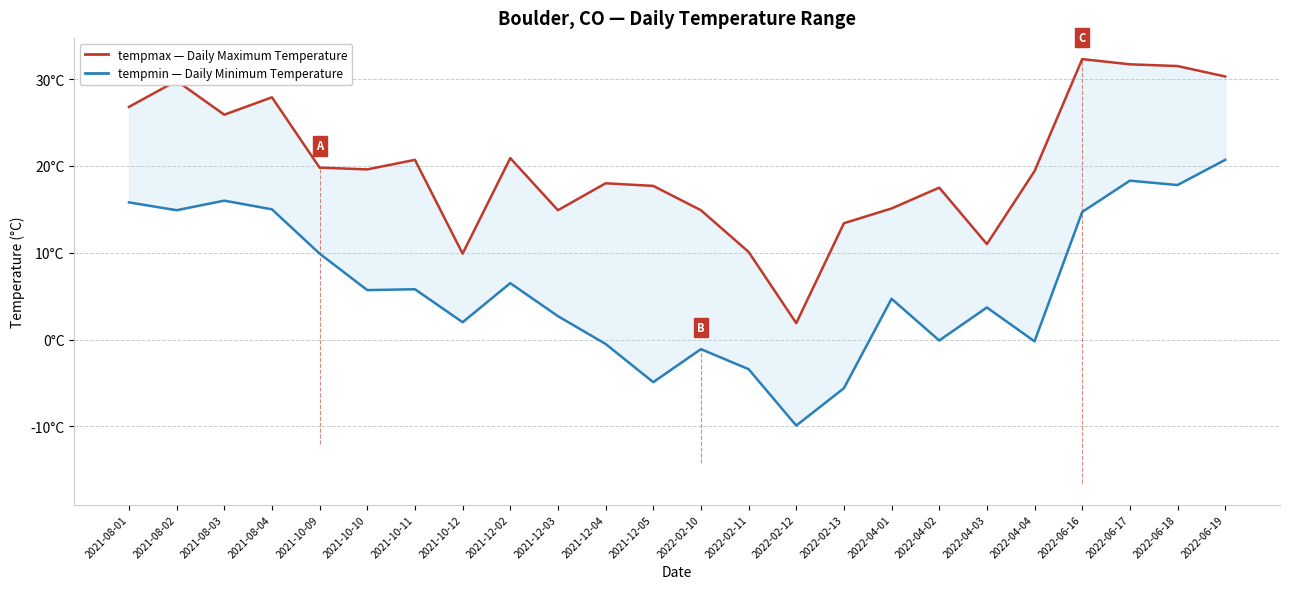

Reading left to right, extract all data points from this chart.

tempmax: 2021-08-01=26.8	2021-08-02=29.8	2021-08-03=25.9	2021-08-04=27.9	2021-10-09=19.8	2021-10-10=19.6	2021-10-11=20.7	2021-10-12=9.9	2021-12-02=20.9	2021-12-03=14.9	2021-12-04=18.0	2021-12-05=17.7	2022-02-10=14.9	2022-02-11=10.1	2022-02-12=1.9	2022-02-13=13.4	2022-04-01=15.1	2022-04-02=17.5	2022-04-03=11.0	2022-04-04=19.4	2022-06-16=32.3	2022-06-17=31.7	2022-06-18=31.5	2022-06-19=30.3
tempmin: 2021-08-01=15.8	2021-08-02=14.9	2021-08-03=16.0	2021-08-04=15.0	2021-10-09=9.9	2021-10-10=5.7	2021-10-11=5.8	2021-10-12=2.0	2021-12-02=6.5	2021-12-03=2.7	2021-12-04=-0.5	2021-12-05=-4.9	2022-02-10=-1.1	2022-02-11=-3.4	2022-02-12=-9.9	2022-02-13=-5.6	2022-04-01=4.7	2022-04-02=-0.1	2022-04-03=3.7	2022-04-04=-0.2	2022-06-16=14.7	2022-06-17=18.3	2022-06-18=17.8	2022-06-19=20.7